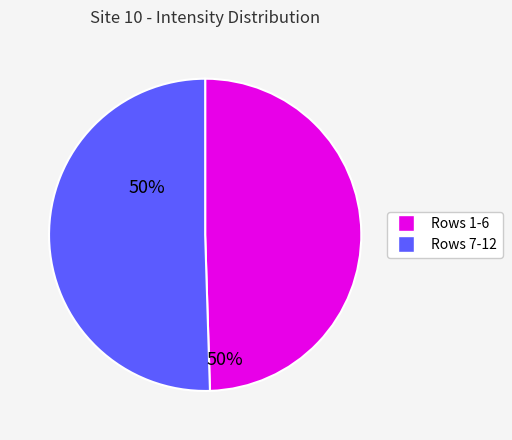

Is there a majority slice in this chart?

Yes